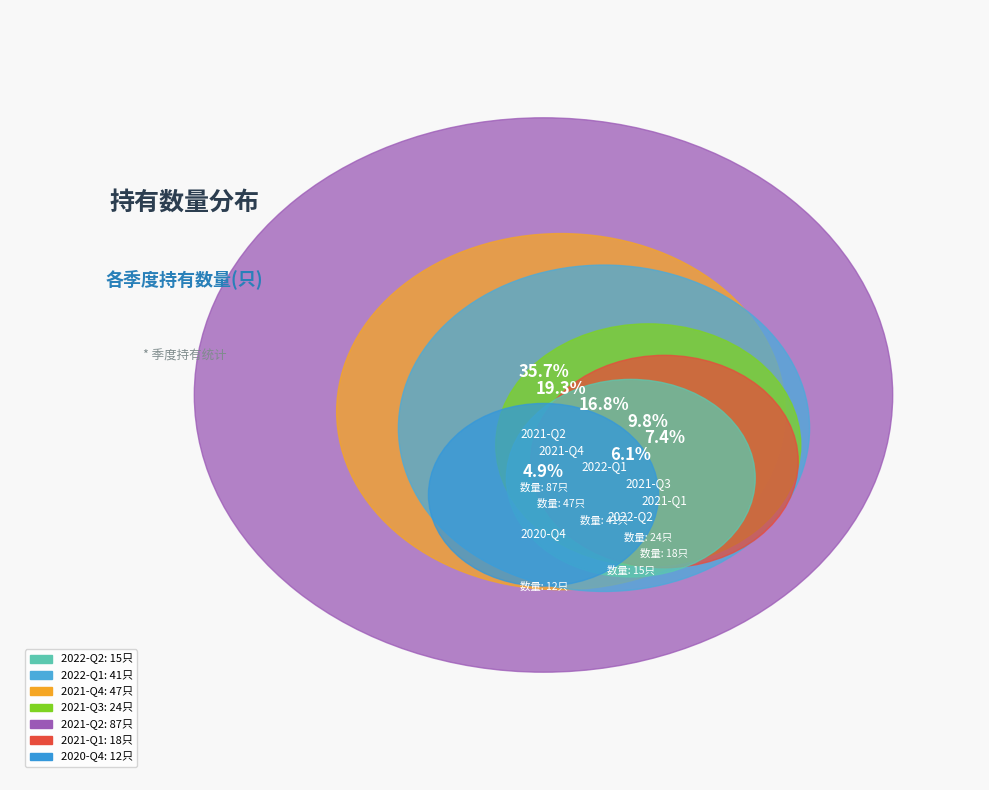

Is 2022-Q1 the majority of the pie?

No